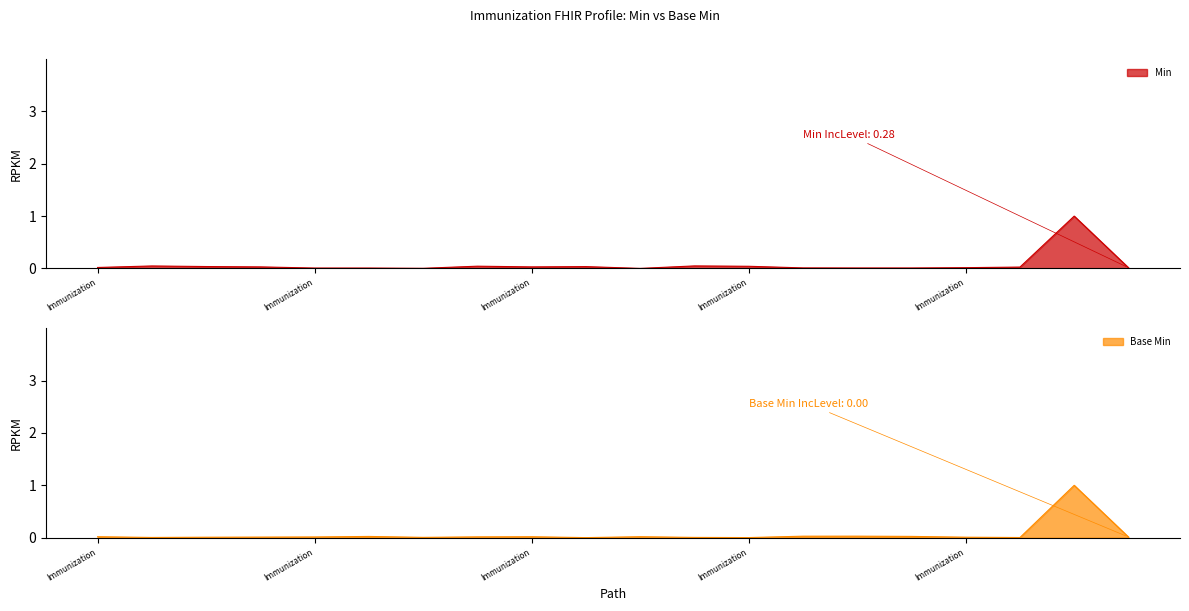

At Immunization, list the series in order from largest to smallest.

Base Min, Min